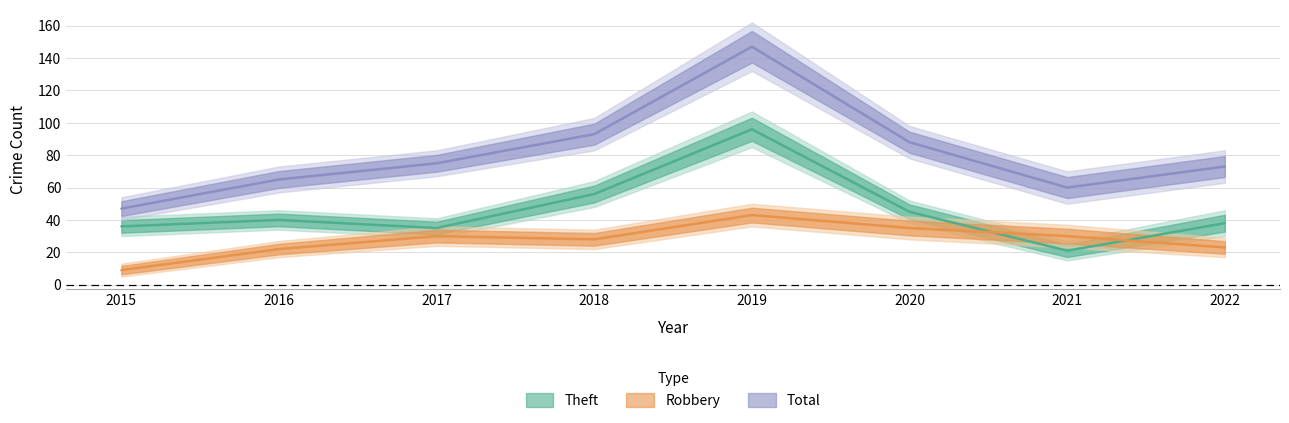

What is the difference between the second highest and second lowest values in the Total series?

33